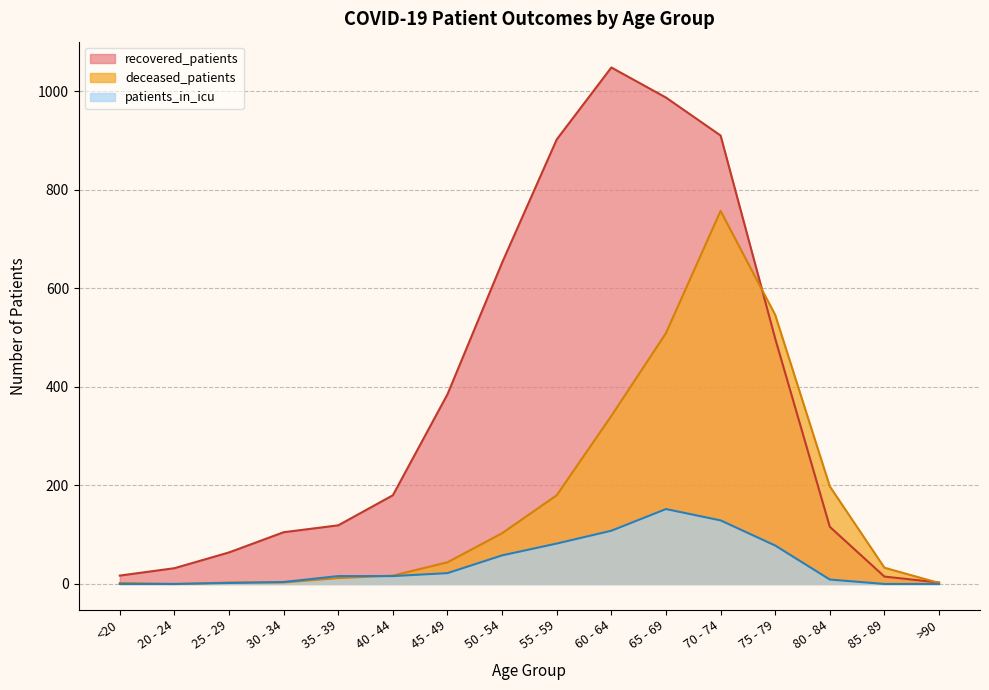

The value of recovered_patients at 25 - 29 is 42. True or false?

False